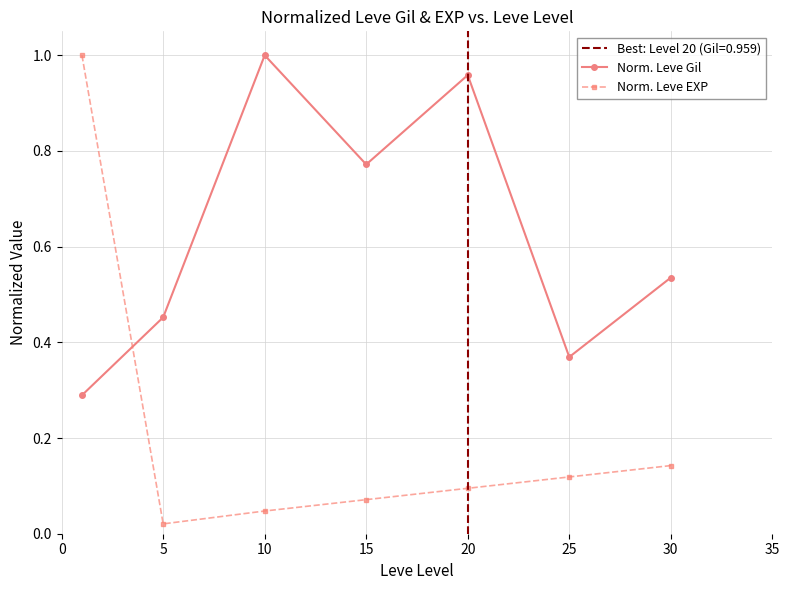

Which series has the largest range (max minus min)?

Norm. Leve EXP